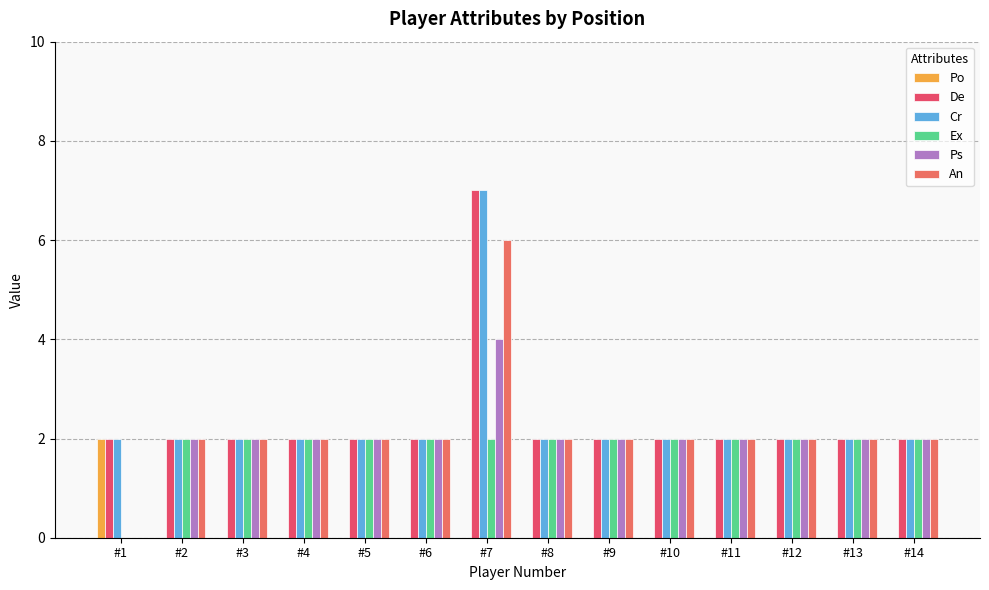

What is the difference between the maximum and minimum values in the Cr series?

5